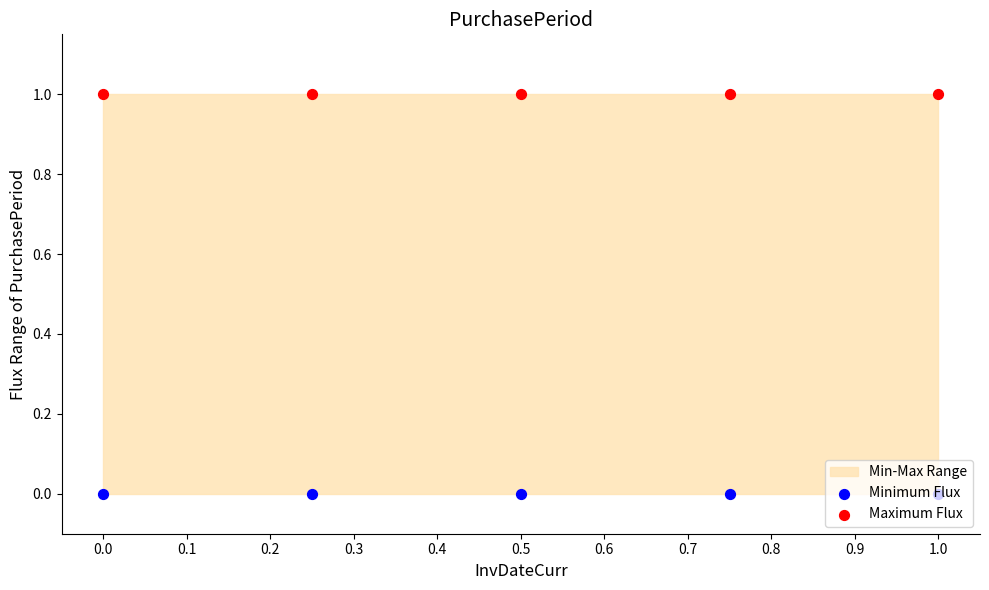

Which series has the largest Y range (max minus min)?

Minimum Flux